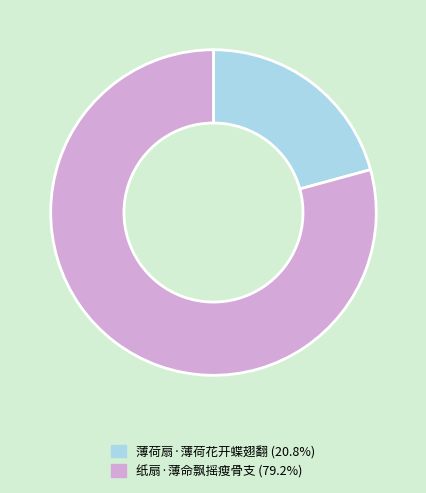

Do 薄荷扇·薄荷花开蝶翅翻 (20.8%) and 纸扇·薄命飘摇瘦骨支 (79.2%) together represent more than half of the pie?

Yes